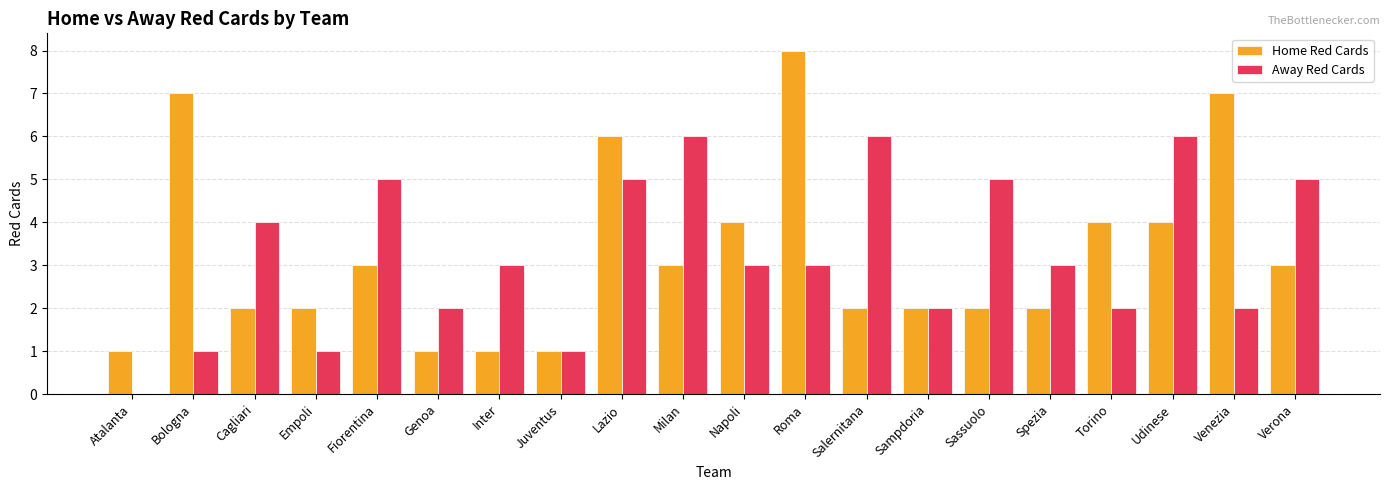

Between Milan and Roma, which series saw the biggest shift?

Home Red Cards